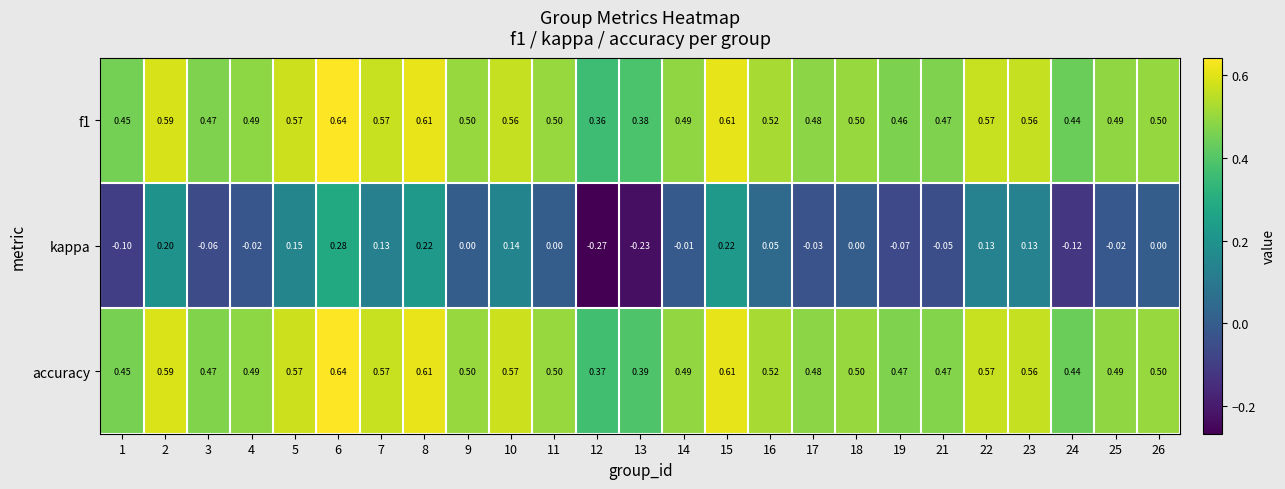

Which series changed the most between 13 and 23?

kappa